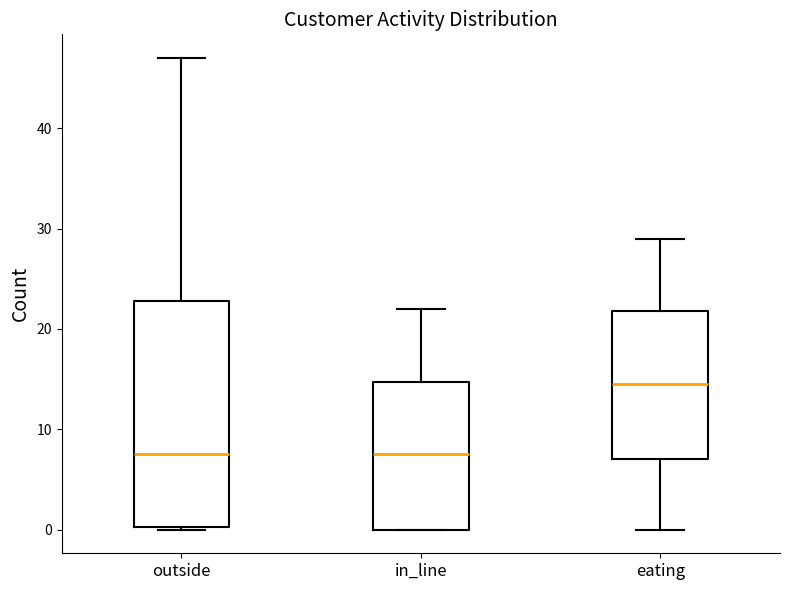

Comparing the boxes themselves (not the whiskers), which one is the tallest?

outside